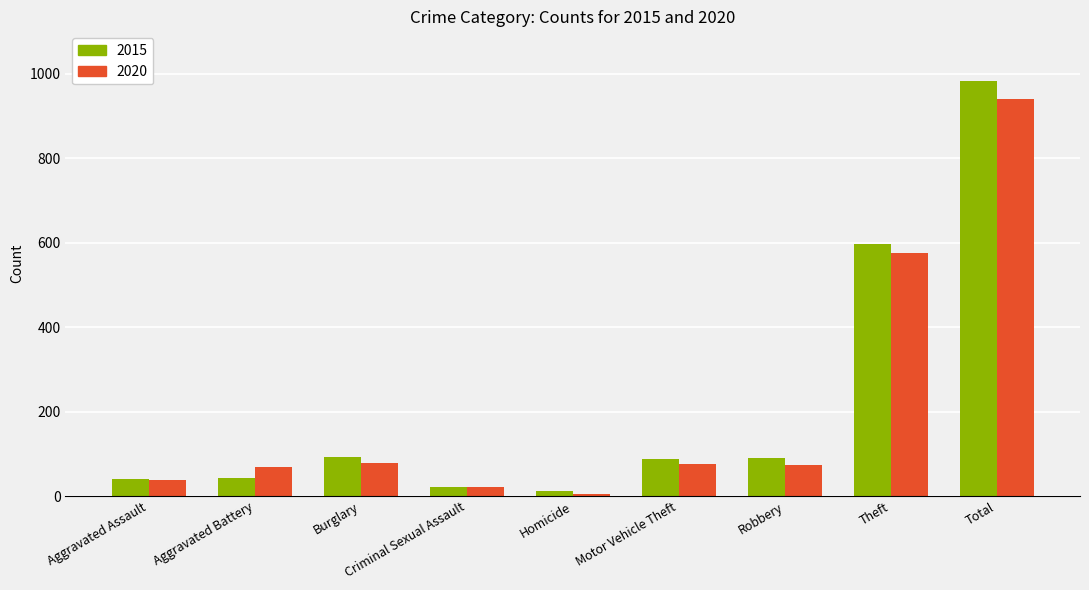

What is the difference between the 2020 values at Aggravated Battery and Aggravated Assault?

30